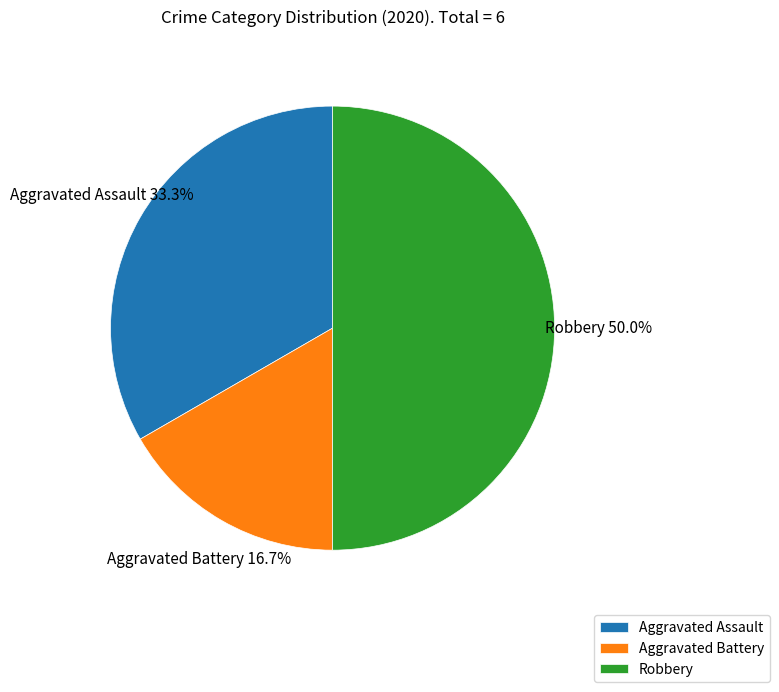

Is Aggravated Battery the majority of the pie?

No